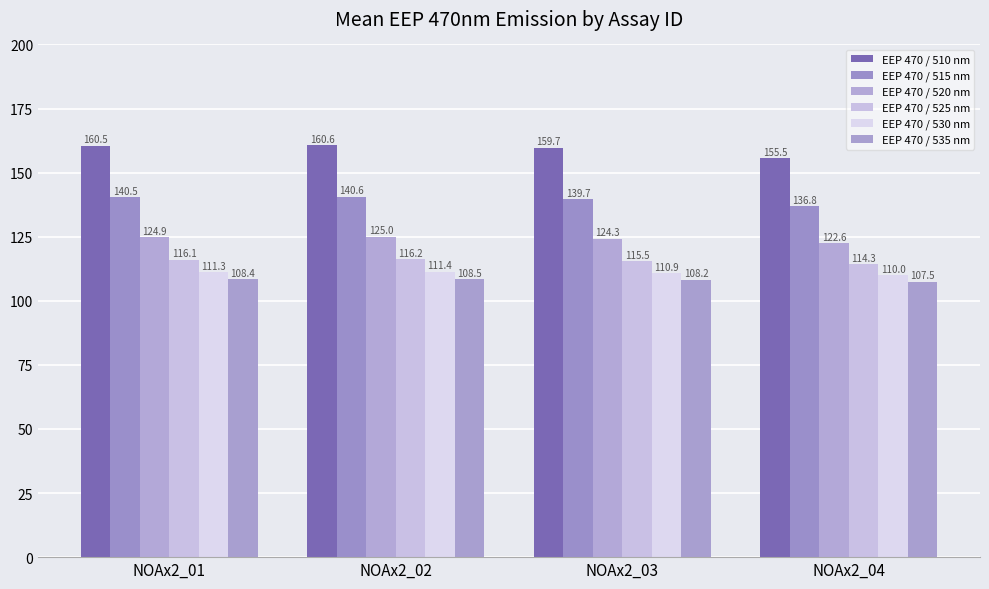

What is the average value of the EEP 470 / 535 nm series?

108.2